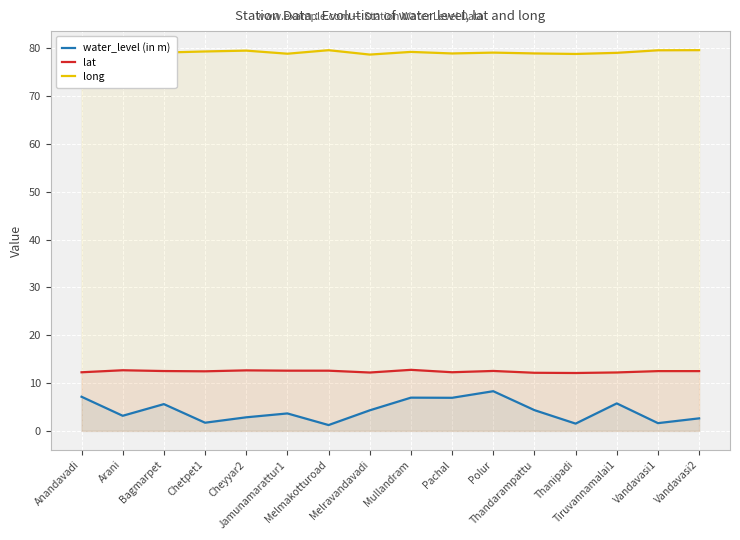

True or false: water_level (in m) has a value of 10.6 at Pachal.

False